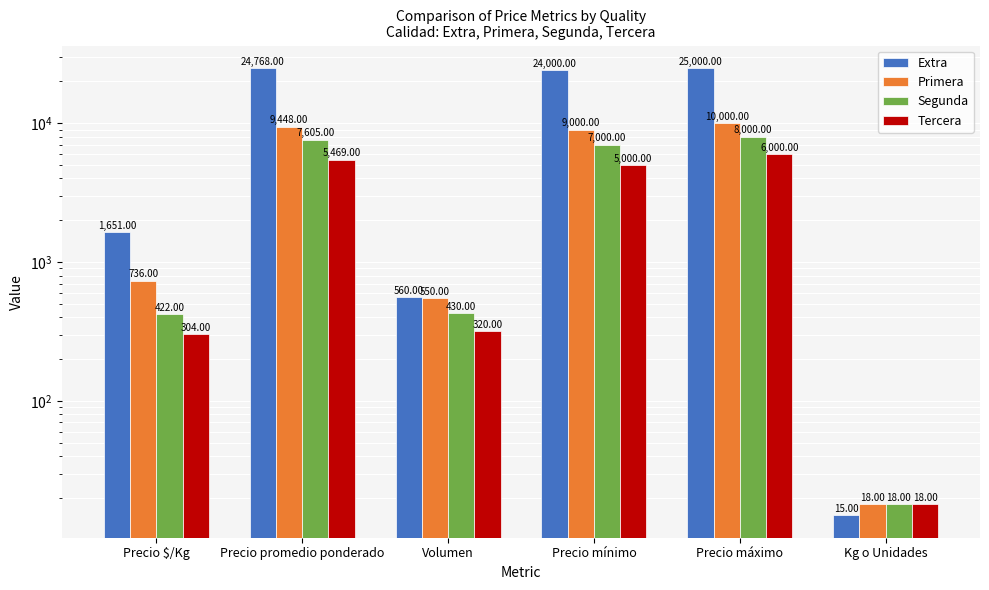

Are the bars grouped side by side (vs. stacked)?

Yes